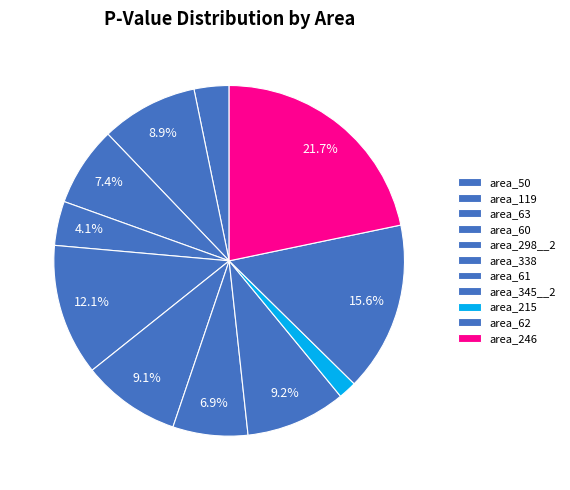

To the nearest percent, what percentage of the pie is area_215?

2%